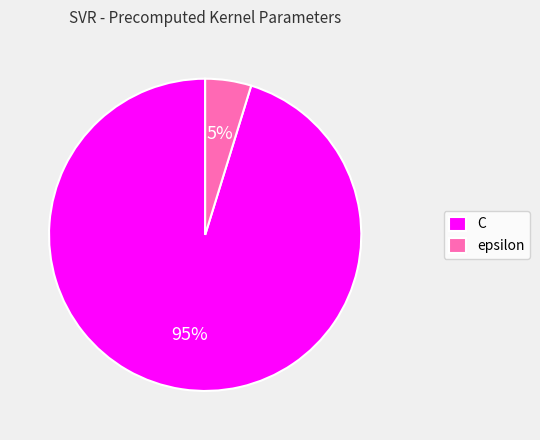

True or false: C accounts for 95% of the total.

True